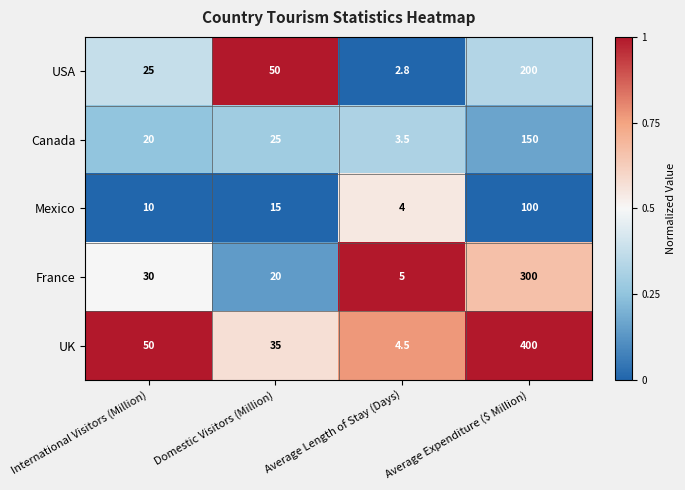

Which label corresponds to the largest value in the chart?

Average Expenditure ($ Million)